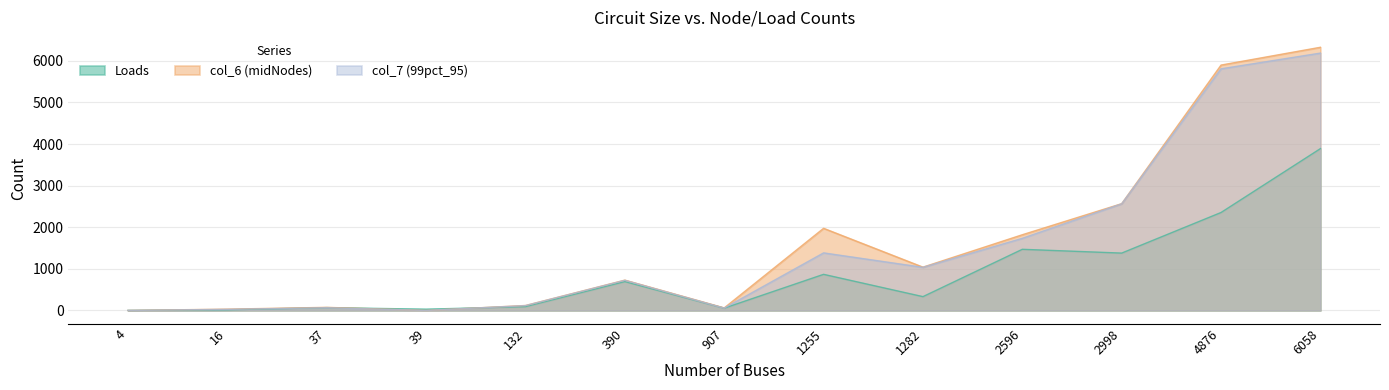

List the labels in order of Loads value, largest first.

6058, 4876, 2596, 2998, 1255, 390, 1282, 132, 37, 907, 39, 16, 4